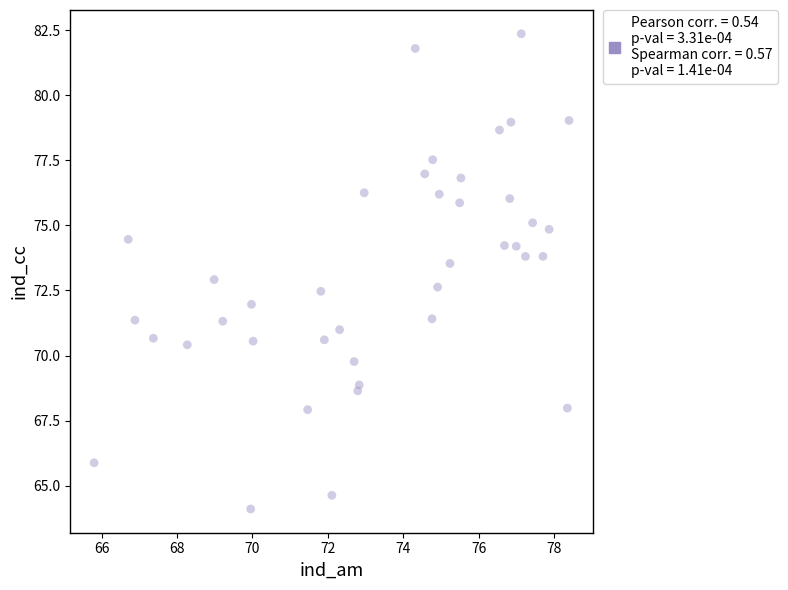

What is the range of X values (max minus min)?

12.6